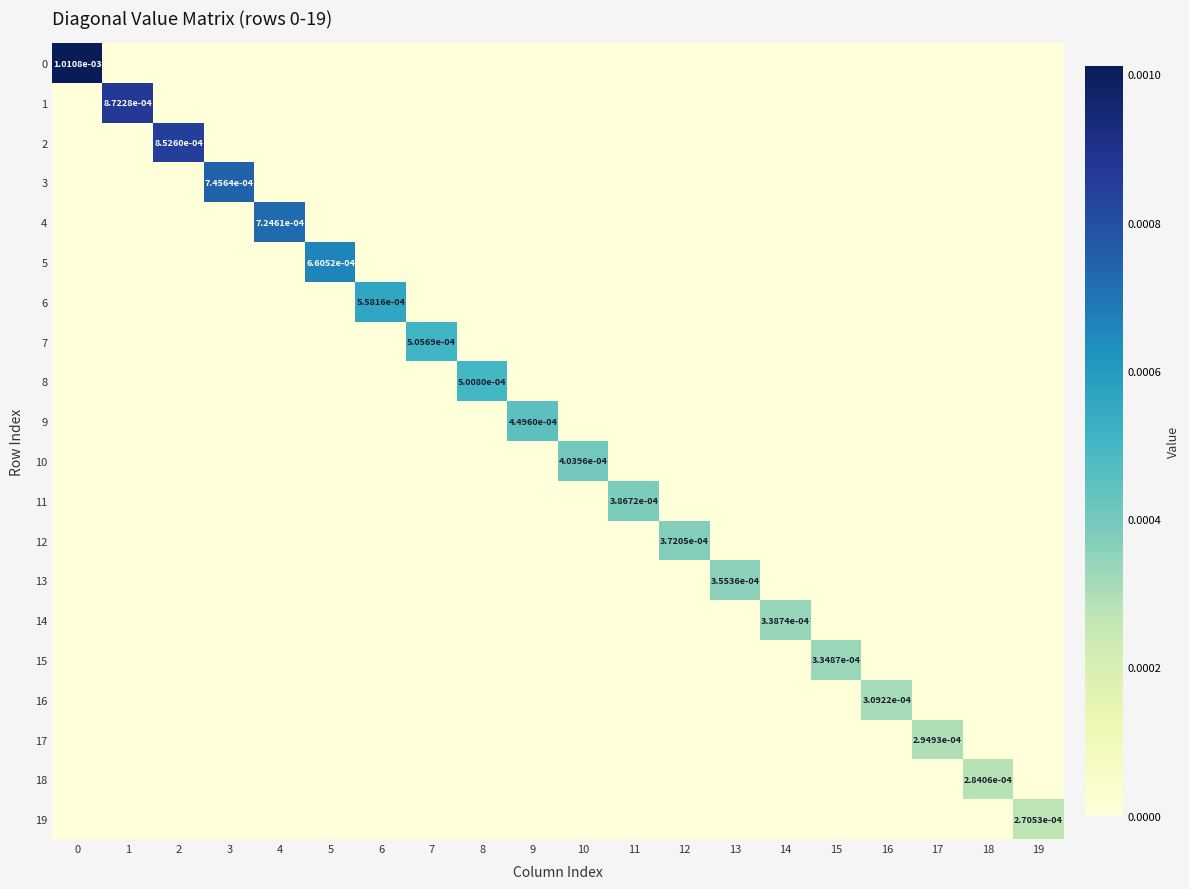

The 15 series shows 0.0 at 14. True or false?

True